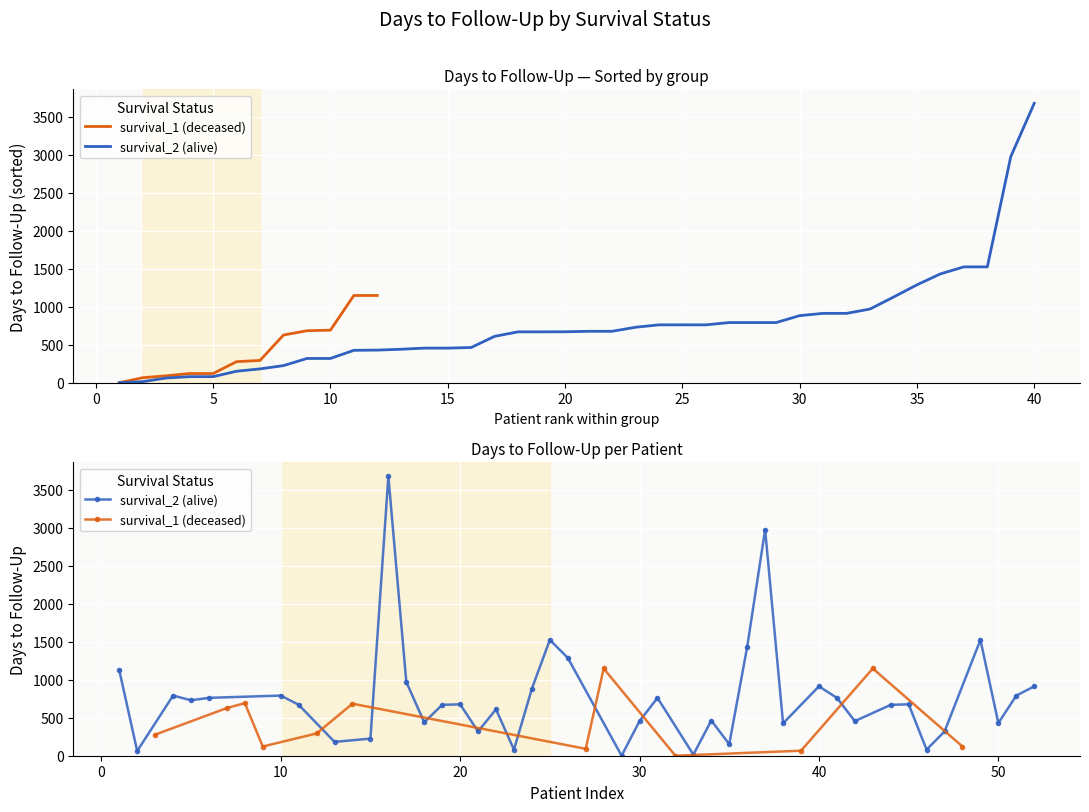

Which series has the largest range (max minus min)?

survival_2 (alive)